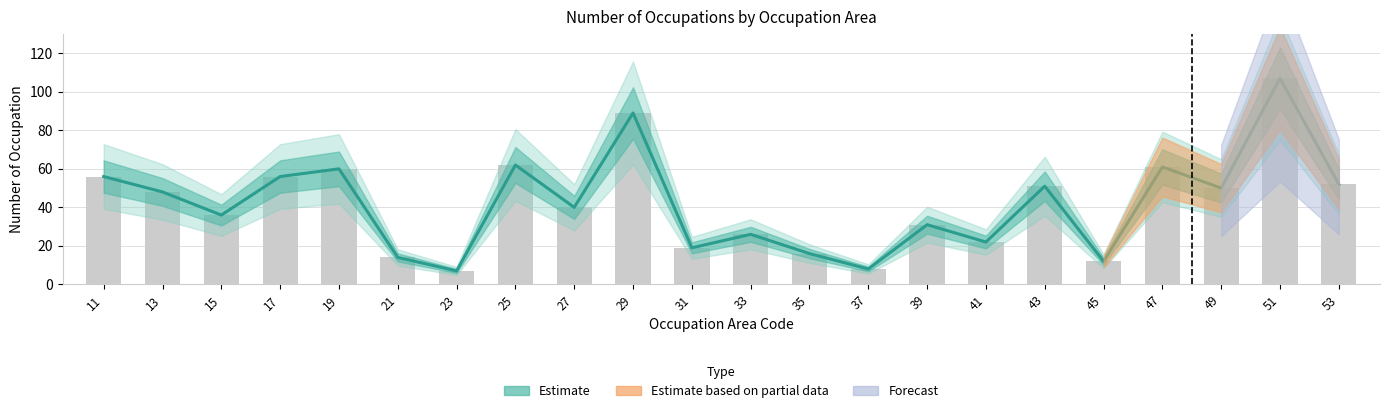

What is the difference between the second highest and minimum values?

82